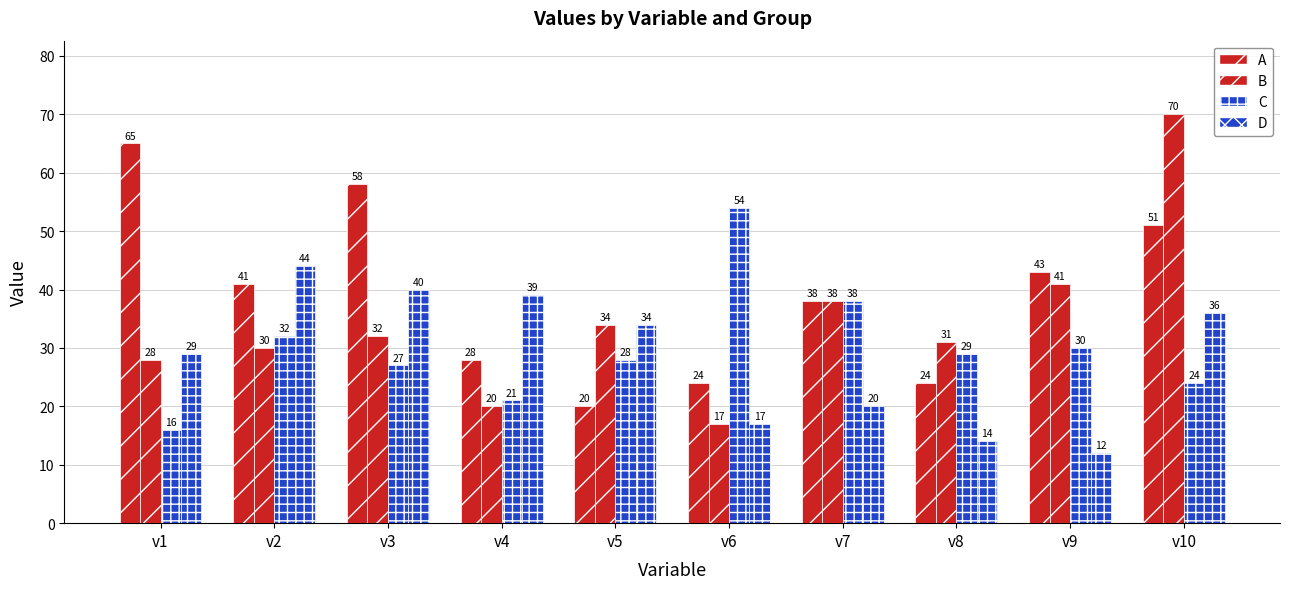

Are the bars grouped side by side (vs. stacked)?

Yes